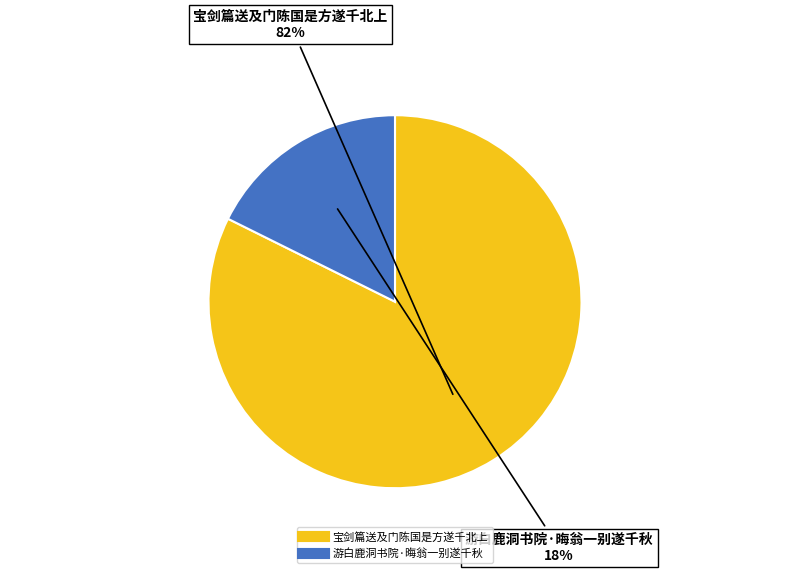

Combined, do 宝剑篇送及门陈国是方遂千北上 and 游白鹿洞书院·晦翁一别遂千秋 account for over 50%?

Yes